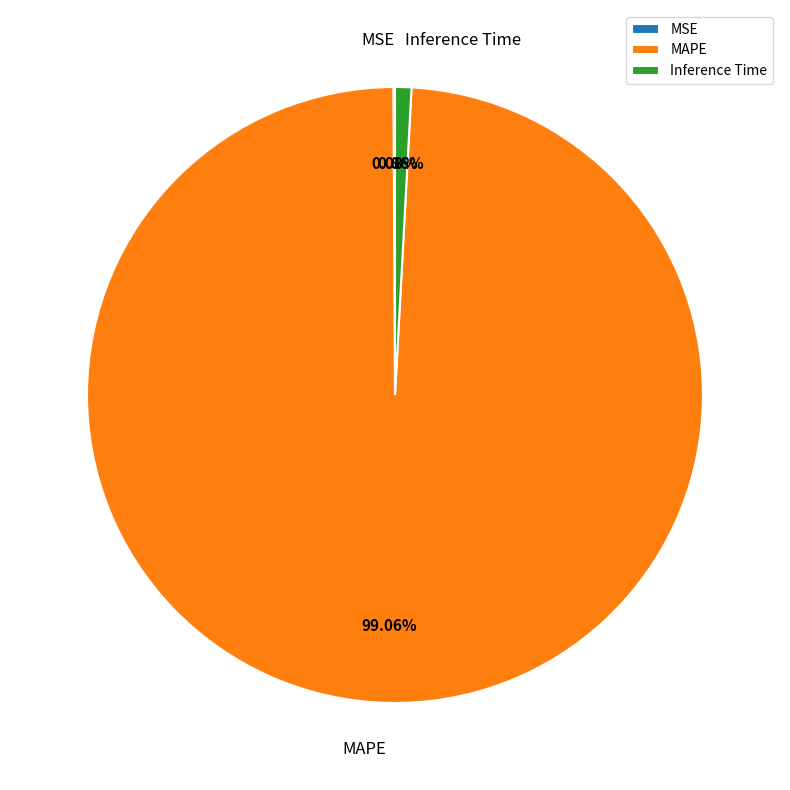

Which slice represents more than half of the pie?

MAPE